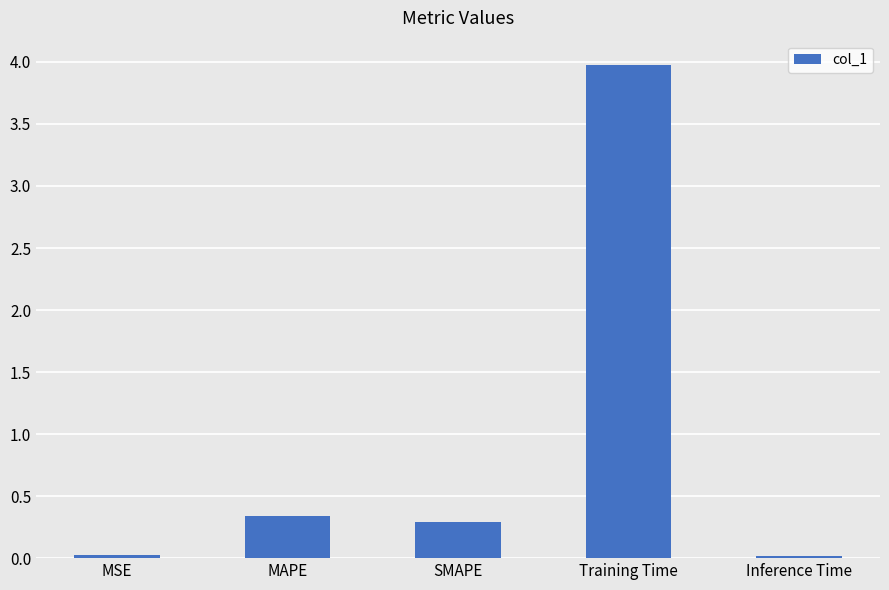

The value at Training Time is 1.9. True or false?

False